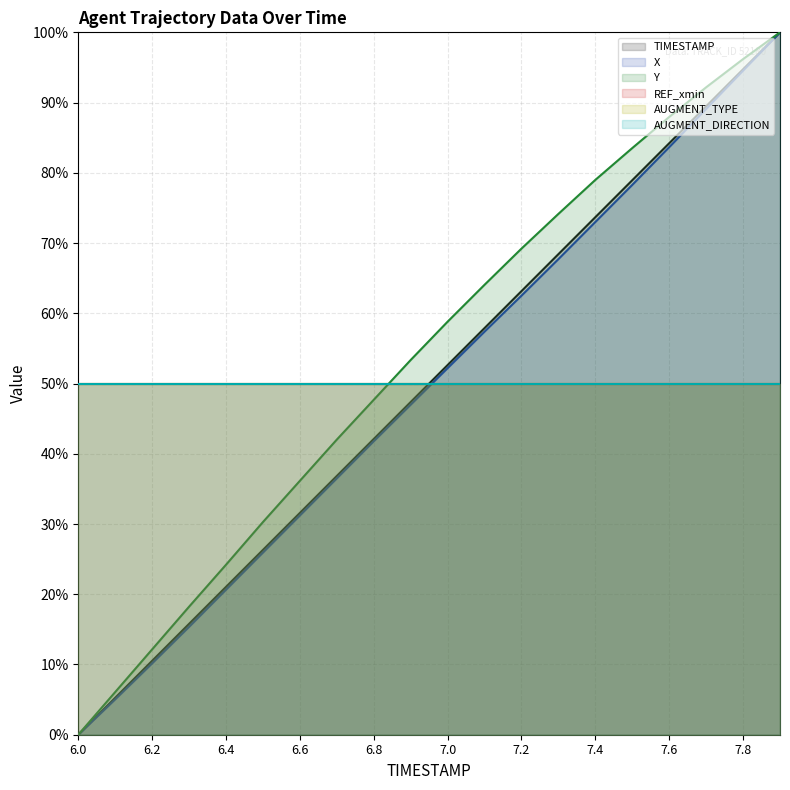

How many positive values does the Y series have?

19